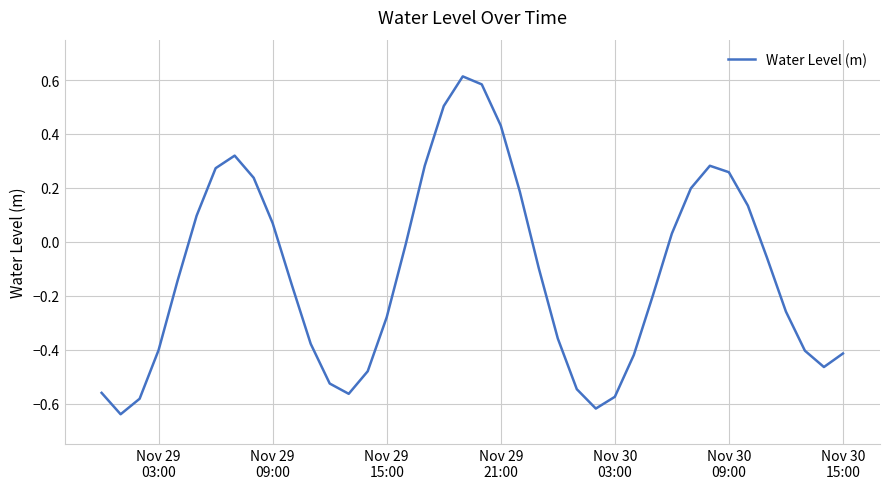

What is the greatest value displayed?

0.6